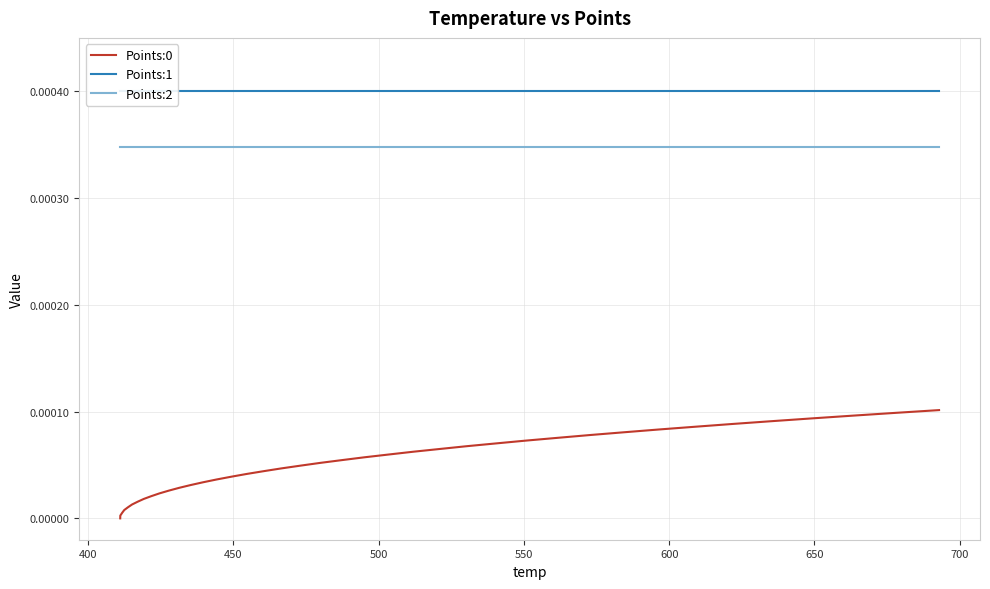

True or false: Points:1 and Points:0 cross at least once.

False